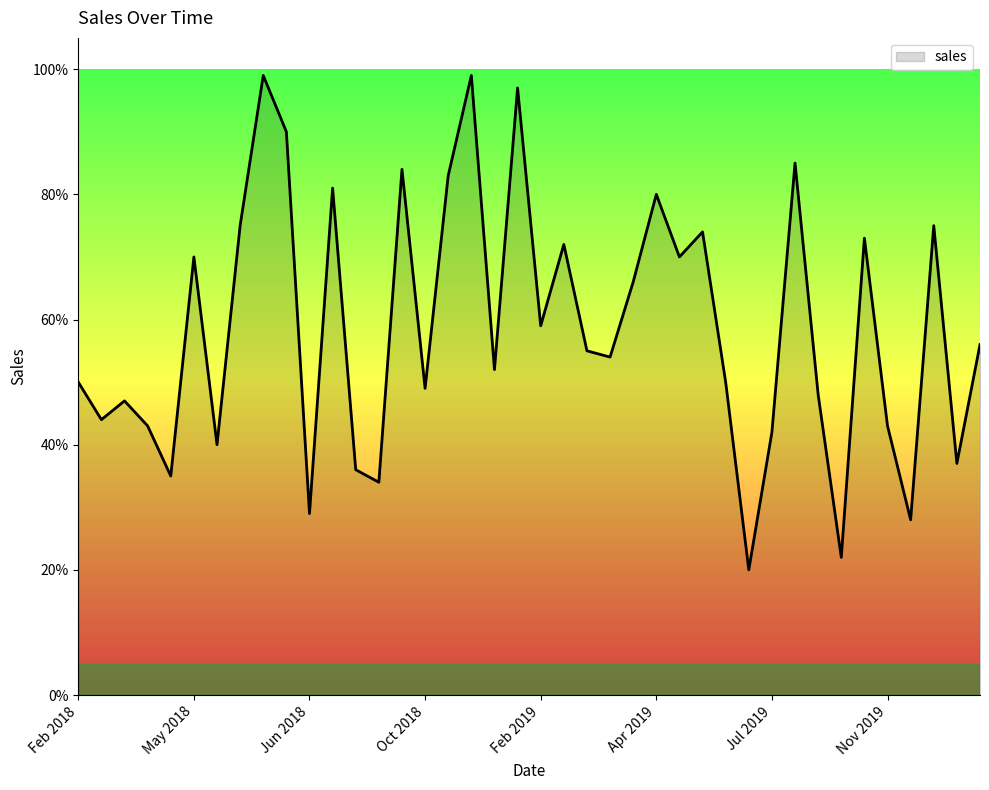

What is the difference between the maximum and minimum values?

79